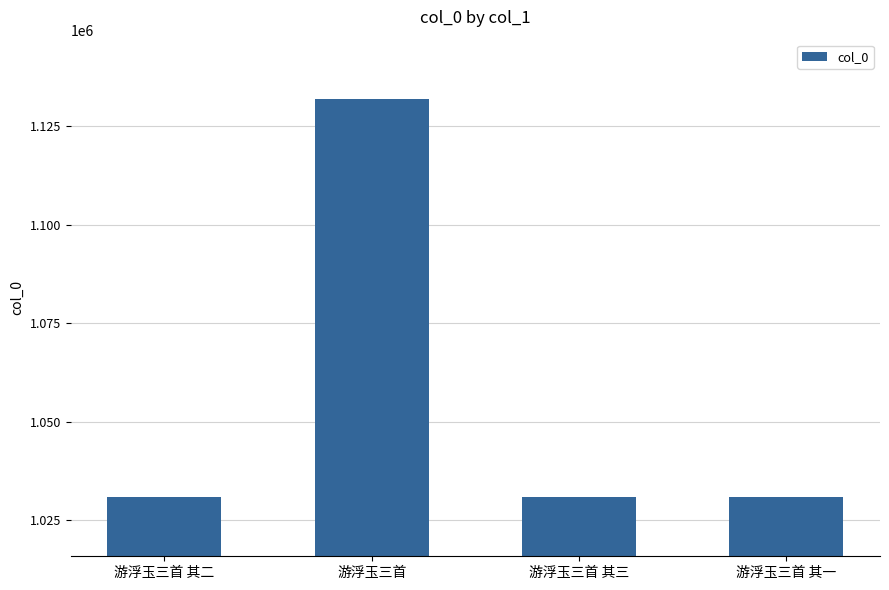

Read the value at 游浮玉三首 其二, to the nearest 100.

1031000